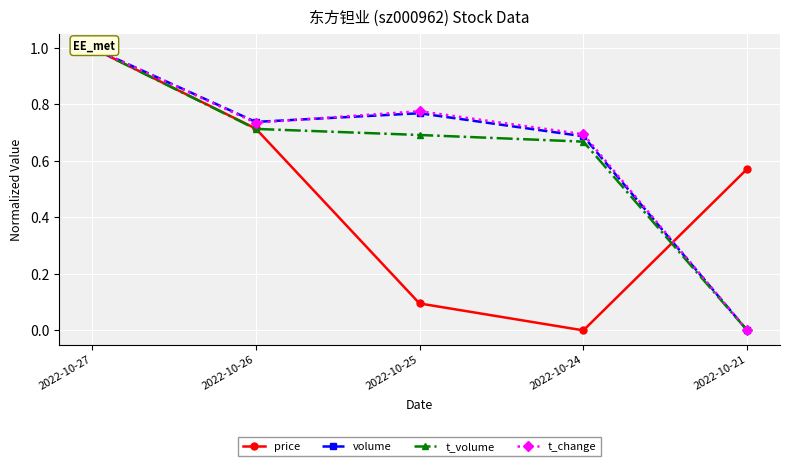

At how many categories does at least one series exceed 0?

5